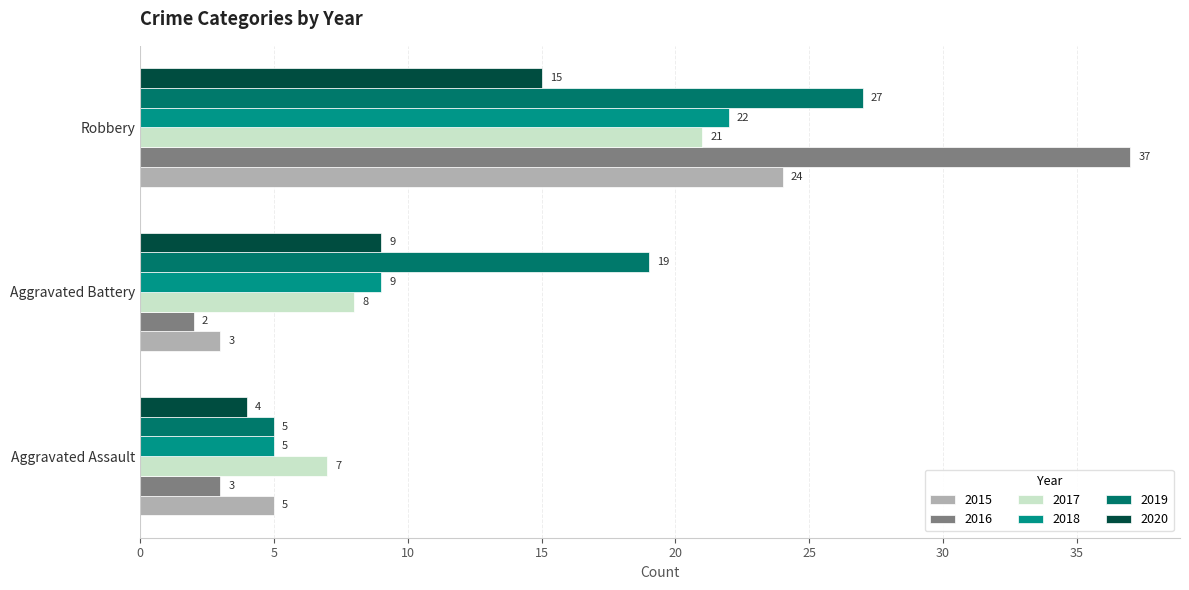

What is the difference between the maximum and minimum values in the 2018 series?

17